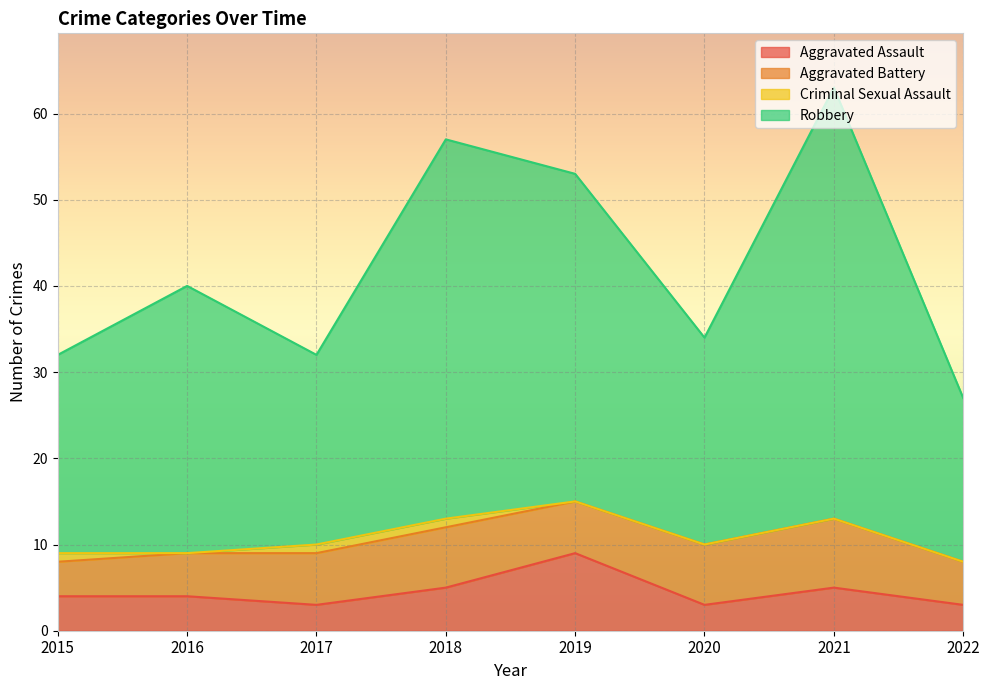

At which category is the sum across all series the highest?

2021